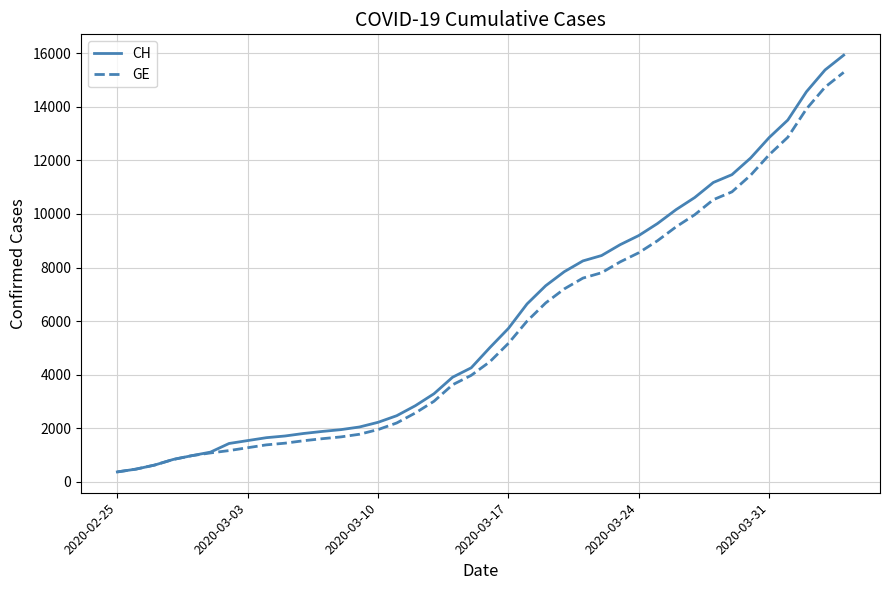

Which series has the largest range (max minus min)?

CH